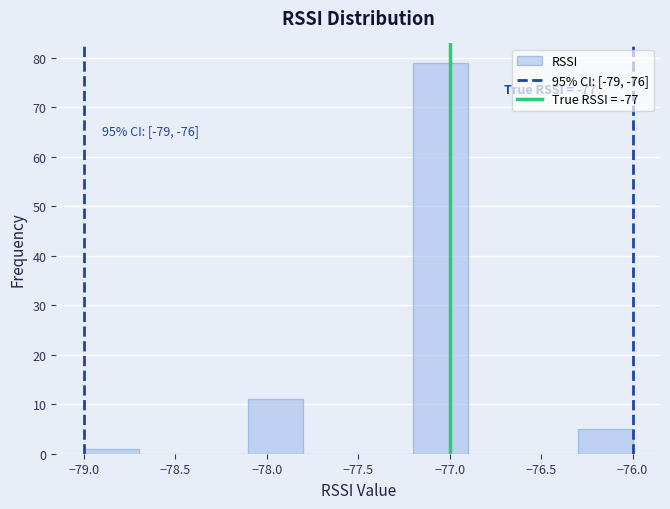

Over which range of the x-axis is the bar tallest?

-77.2 to -76.9